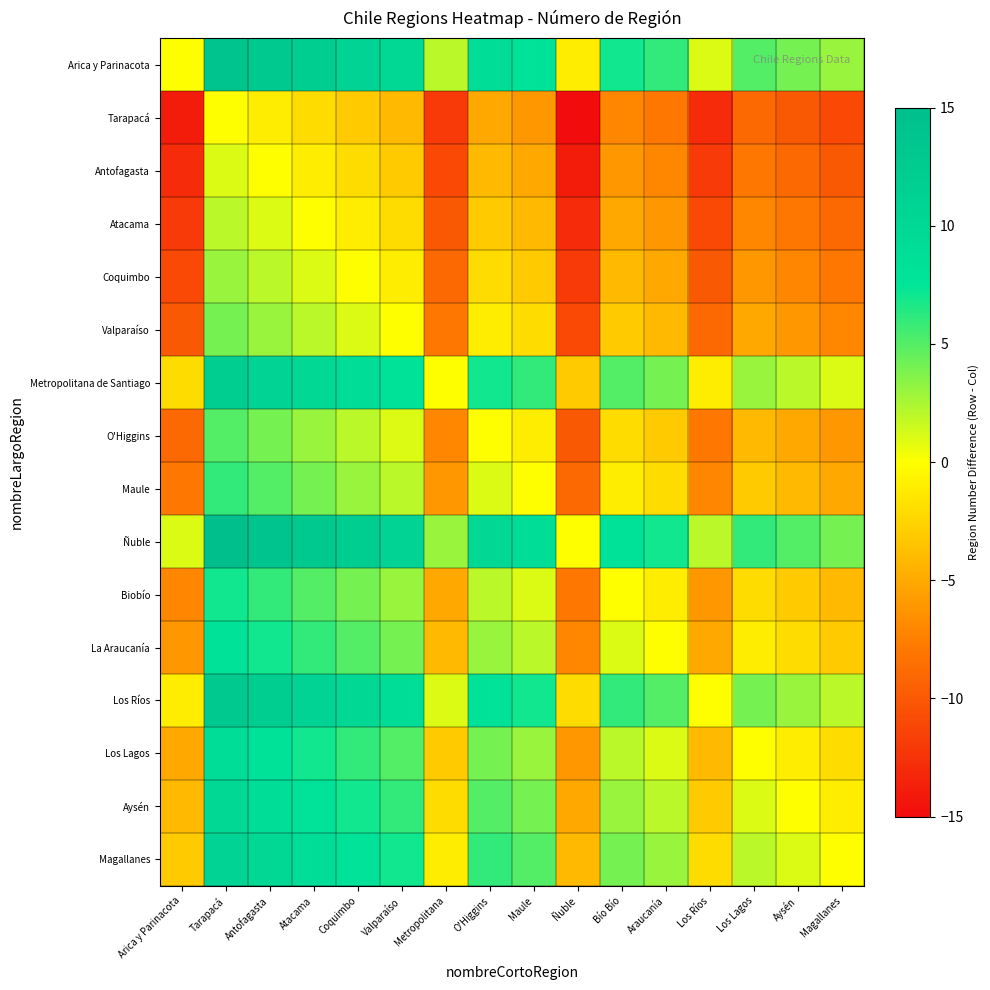

Reading left to right, transcribe all the data shown in this chart.

Arica y Parinacota: Arica y Parinacota=0	Tarapacá=14	Antofagasta=13	Atacama=12	Coquimbo=11	Valparaíso=10	Metropolitana=2	O'Higgins=9	Maule=8	Ñuble=-1	Bío Bío=7	Araucanía=6	Los Ríos=1	Los Lagos=5	Aysén=4	Magallanes=3
Tarapacá: Arica y Parinacota=-14	Tarapacá=0	Antofagasta=-1	Atacama=-2	Coquimbo=-3	Valparaíso=-4	Metropolitana=-12	O'Higgins=-5	Maule=-6	Ñuble=-15	Bío Bío=-7	Araucanía=-8	Los Ríos=-13	Los Lagos=-9	Aysén=-10	Magallanes=-11
Antofagasta: Arica y Parinacota=-13	Tarapacá=1	Antofagasta=0	Atacama=-1	Coquimbo=-2	Valparaíso=-3	Metropolitana=-11	O'Higgins=-4	Maule=-5	Ñuble=-14	Bío Bío=-6	Araucanía=-7	Los Ríos=-12	Los Lagos=-8	Aysén=-9	Magallanes=-10
Atacama: Arica y Parinacota=-12	Tarapacá=2	Antofagasta=1	Atacama=0	Coquimbo=-1	Valparaíso=-2	Metropolitana=-10	O'Higgins=-3	Maule=-4	Ñuble=-13	Bío Bío=-5	Araucanía=-6	Los Ríos=-11	Los Lagos=-7	Aysén=-8	Magallanes=-9
Coquimbo: Arica y Parinacota=-11	Tarapacá=3	Antofagasta=2	Atacama=1	Coquimbo=0	Valparaíso=-1	Metropolitana=-9	O'Higgins=-2	Maule=-3	Ñuble=-12	Bío Bío=-4	Araucanía=-5	Los Ríos=-10	Los Lagos=-6	Aysén=-7	Magallanes=-8
Valparaíso: Arica y Parinacota=-10	Tarapacá=4	Antofagasta=3	Atacama=2	Coquimbo=1	Valparaíso=0	Metropolitana=-8	O'Higgins=-1	Maule=-2	Ñuble=-11	Bío Bío=-3	Araucanía=-4	Los Ríos=-9	Los Lagos=-5	Aysén=-6	Magallanes=-7
Metropolitana de Santiago: Arica y Parinacota=-2	Tarapacá=12	Antofagasta=11	Atacama=10	Coquimbo=9	Valparaíso=8	Metropolitana=0	O'Higgins=7	Maule=6	Ñuble=-3	Bío Bío=5	Araucanía=4	Los Ríos=-1	Los Lagos=3	Aysén=2	Magallanes=1
O'Higgins: Arica y Parinacota=-9	Tarapacá=5	Antofagasta=4	Atacama=3	Coquimbo=2	Valparaíso=1	Metropolitana=-7	O'Higgins=0	Maule=-1	Ñuble=-10	Bío Bío=-2	Araucanía=-3	Los Ríos=-8	Los Lagos=-4	Aysén=-5	Magallanes=-6
Maule: Arica y Parinacota=-8	Tarapacá=6	Antofagasta=5	Atacama=4	Coquimbo=3	Valparaíso=2	Metropolitana=-6	O'Higgins=1	Maule=0	Ñuble=-9	Bío Bío=-1	Araucanía=-2	Los Ríos=-7	Los Lagos=-3	Aysén=-4	Magallanes=-5
Ñuble: Arica y Parinacota=1	Tarapacá=15	Antofagasta=14	Atacama=13	Coquimbo=12	Valparaíso=11	Metropolitana=3	O'Higgins=10	Maule=9	Ñuble=0	Bío Bío=8	Araucanía=7	Los Ríos=2	Los Lagos=6	Aysén=5	Magallanes=4
Biobío: Arica y Parinacota=-7	Tarapacá=7	Antofagasta=6	Atacama=5	Coquimbo=4	Valparaíso=3	Metropolitana=-5	O'Higgins=2	Maule=1	Ñuble=-8	Bío Bío=0	Araucanía=-1	Los Ríos=-6	Los Lagos=-2	Aysén=-3	Magallanes=-4
La Araucanía: Arica y Parinacota=-6	Tarapacá=8	Antofagasta=7	Atacama=6	Coquimbo=5	Valparaíso=4	Metropolitana=-4	O'Higgins=3	Maule=2	Ñuble=-7	Bío Bío=1	Araucanía=0	Los Ríos=-5	Los Lagos=-1	Aysén=-2	Magallanes=-3
Los Ríos: Arica y Parinacota=-1	Tarapacá=13	Antofagasta=12	Atacama=11	Coquimbo=10	Valparaíso=9	Metropolitana=1	O'Higgins=8	Maule=7	Ñuble=-2	Bío Bío=6	Araucanía=5	Los Ríos=0	Los Lagos=4	Aysén=3	Magallanes=2
Los Lagos: Arica y Parinacota=-5	Tarapacá=9	Antofagasta=8	Atacama=7	Coquimbo=6	Valparaíso=5	Metropolitana=-3	O'Higgins=4	Maule=3	Ñuble=-6	Bío Bío=2	Araucanía=1	Los Ríos=-4	Los Lagos=0	Aysén=-1	Magallanes=-2
Aysén: Arica y Parinacota=-4	Tarapacá=10	Antofagasta=9	Atacama=8	Coquimbo=7	Valparaíso=6	Metropolitana=-2	O'Higgins=5	Maule=4	Ñuble=-5	Bío Bío=3	Araucanía=2	Los Ríos=-3	Los Lagos=1	Aysén=0	Magallanes=-1
Magallanes: Arica y Parinacota=-3	Tarapacá=11	Antofagasta=10	Atacama=9	Coquimbo=8	Valparaíso=7	Metropolitana=-1	O'Higgins=6	Maule=5	Ñuble=-4	Bío Bío=4	Araucanía=3	Los Ríos=-2	Los Lagos=2	Aysén=1	Magallanes=0